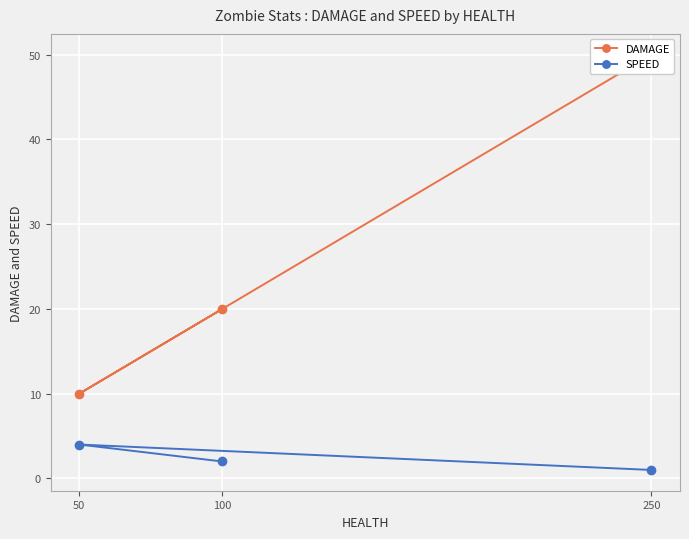

What is the label of the 3rd point from the left?

250